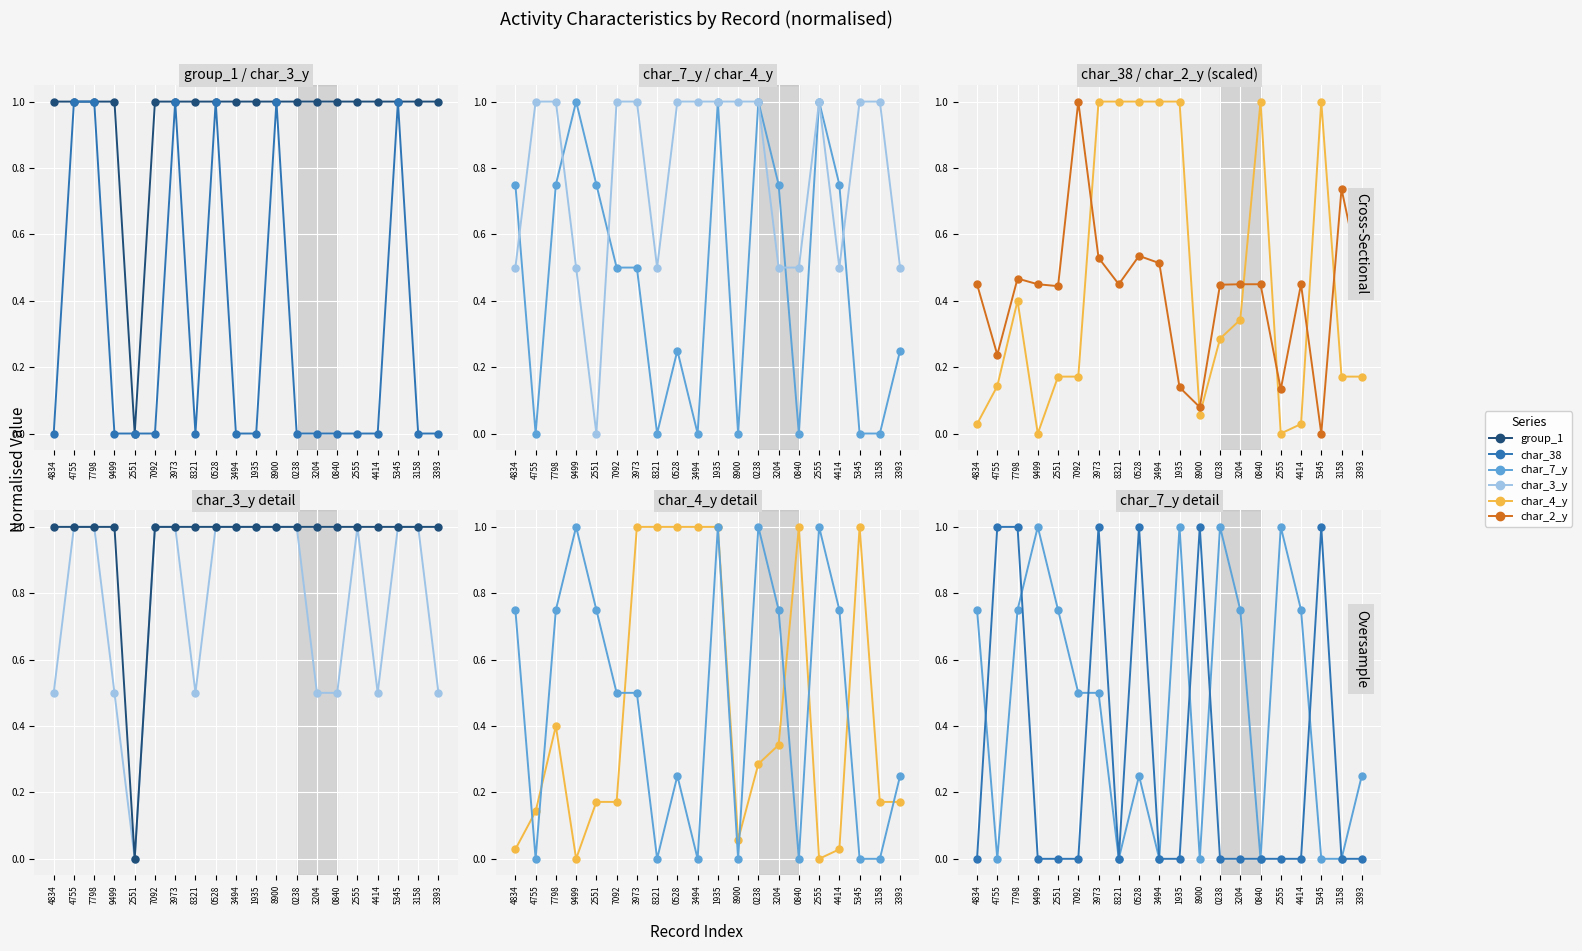

What is the value of the group_1 point at the 4th from the left?

1.0